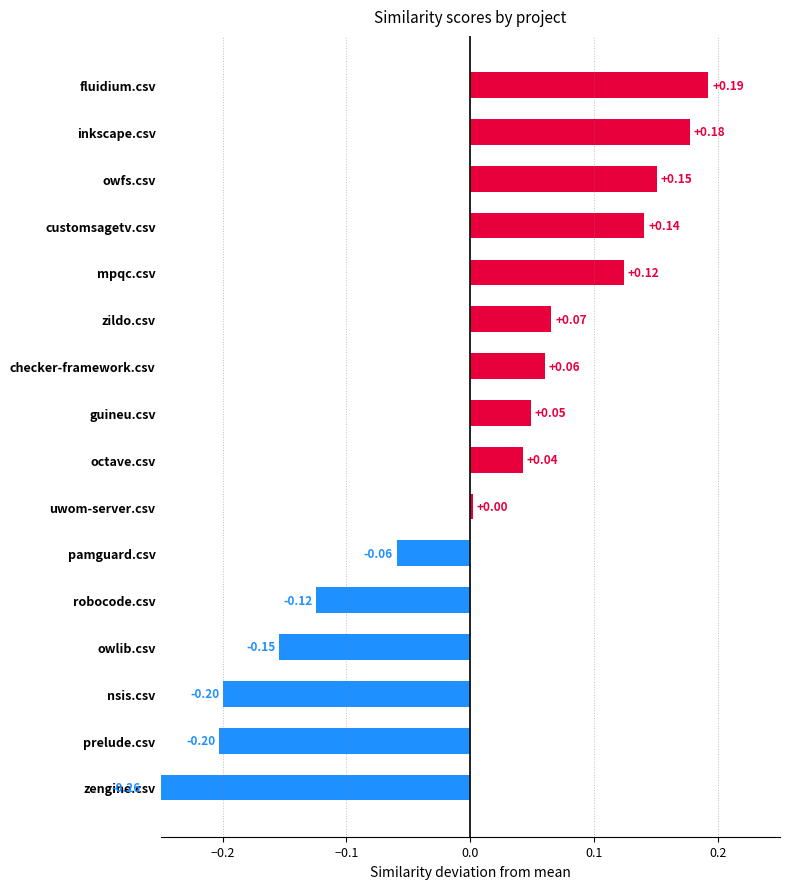

What is the approximate value at nsis.csv?

-0.2